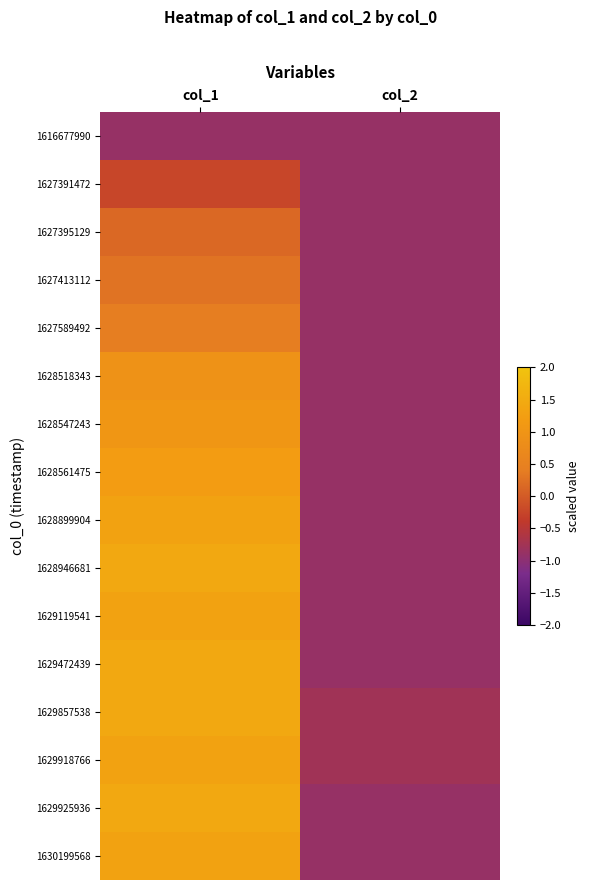

Reading left to right, what are all the values shown in this chart?

1616677990: col_1=-0.9	col_2=-0.9
1627391472: col_1=-0.2	col_2=-0.9
1627395129: col_1=0.1	col_2=-0.9
1627413112: col_1=0.3	col_2=-0.9
1627589492: col_1=0.4	col_2=-0.9
1628518343: col_1=0.9	col_2=-0.9
1628547243: col_1=1.1	col_2=-0.9
1628561475: col_1=1.2	col_2=-0.9
1628899904: col_1=1.3	col_2=-0.9
1628946681: col_1=1.4	col_2=-0.9
1629119541: col_1=1.3	col_2=-0.9
1629472439: col_1=1.4	col_2=-0.9
1629857538: col_1=1.4	col_2=-0.8
1629918766: col_1=1.3	col_2=-0.8
1629925936: col_1=1.4	col_2=-0.9
1630199568: col_1=1.3	col_2=-0.9